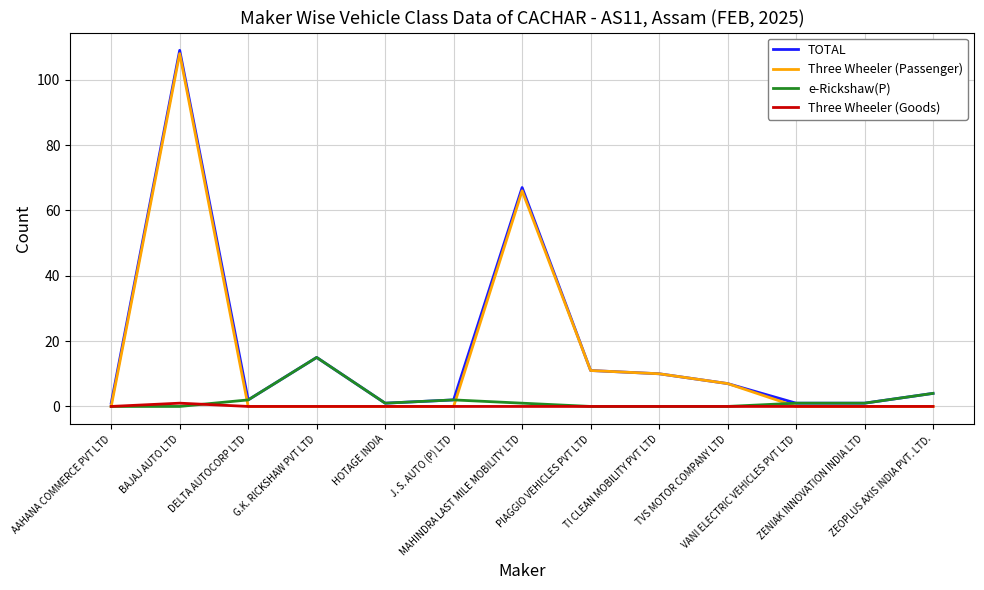

What is the difference between the TOTAL values at AAHANA COMMERCE PVT LTD and G.K. RICKSHAW PVT LTD?

14